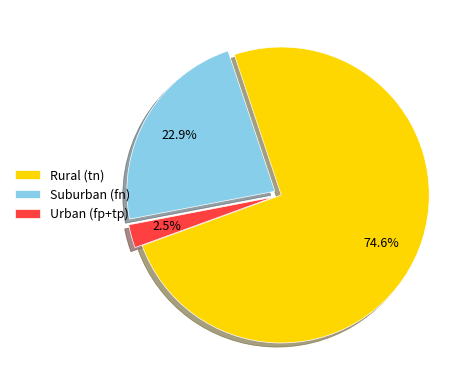

Which has a higher value, Suburban (fn) or Urban (fp+tp)?

Suburban (fn)